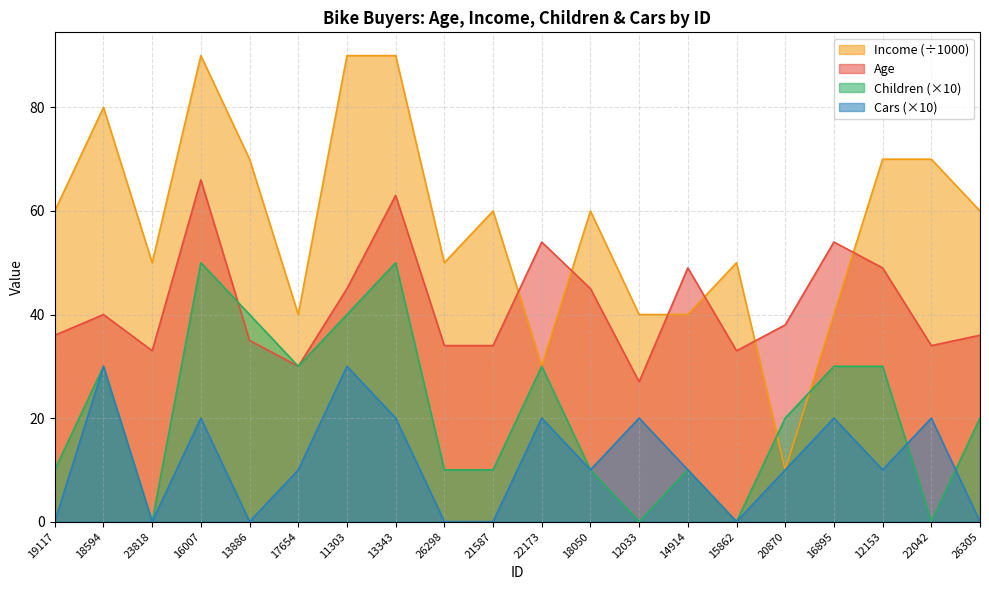

Between 16007 and 20870, which series saw the biggest shift?

Income (÷1000)